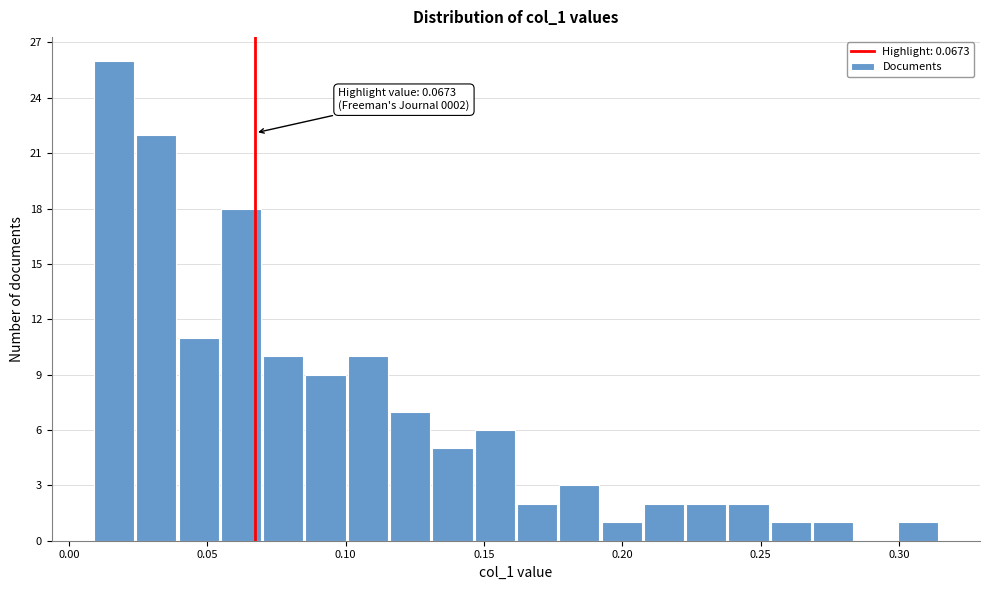

Around what value on the x-axis is the tallest bar? Give the approximate position of its centre, as read against the axis.

0.015